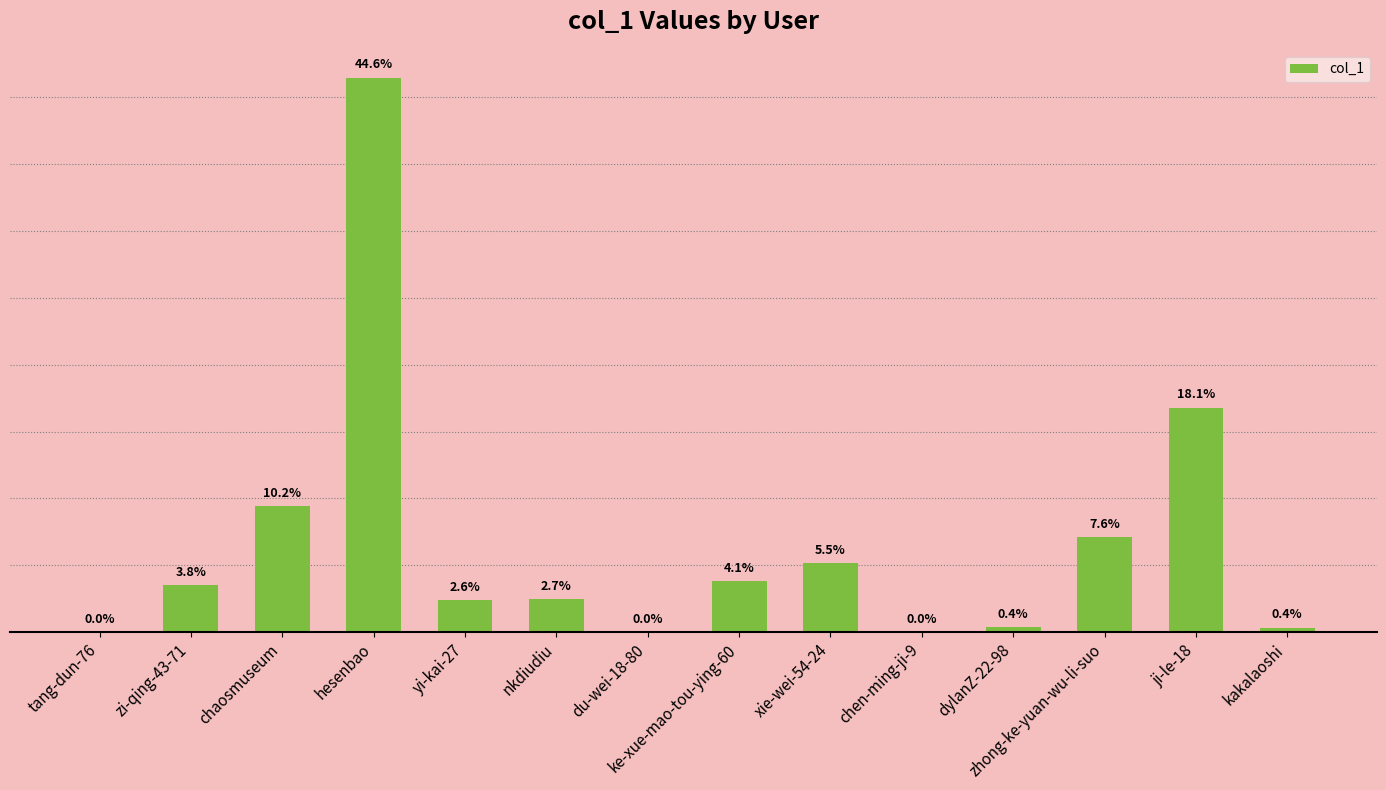

Reading right to left, extract all data points from this chart.

kakalaoshi=2795	ji-le-18=134348	zhong-ke-yuan-wu-li-suo=56796	dylanZ-22-98=2931	chen-ming-ji-9=38	xie-wei-54-24=41101	ke-xue-mao-tou-ying-60=30730	du-wei-18-80=72	nkdiudiu=19941	yi-kai-27=19059	hesenbao=331661	chaosmuseum=75462	zi-qing-43-71=27984	tang-dun-76=88